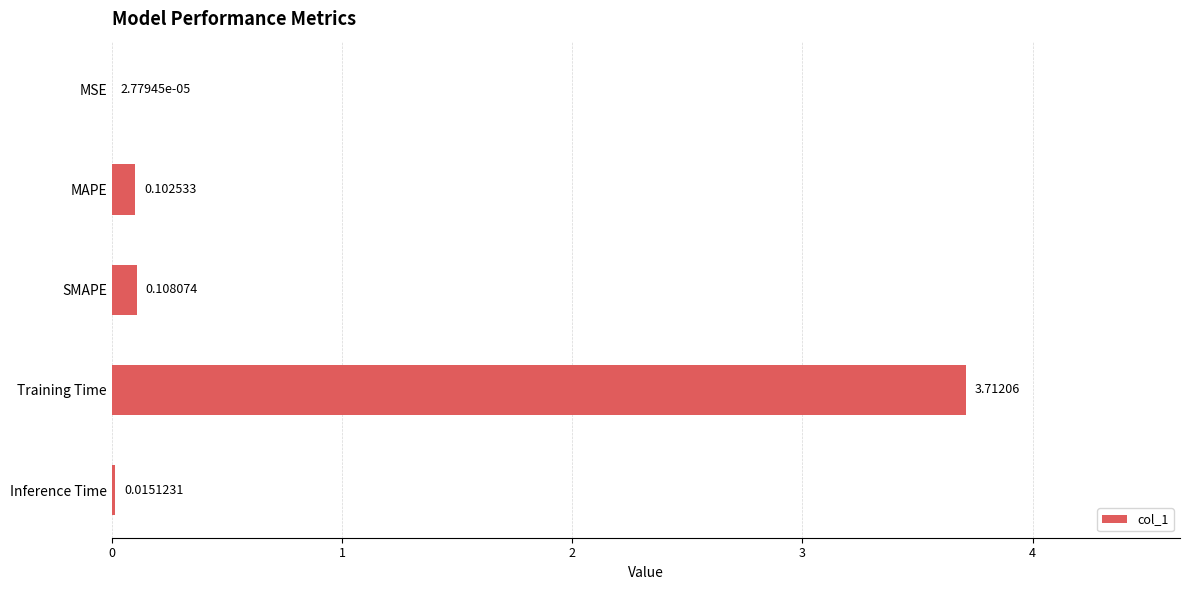

What is the maximum value shown in the chart?

3.7